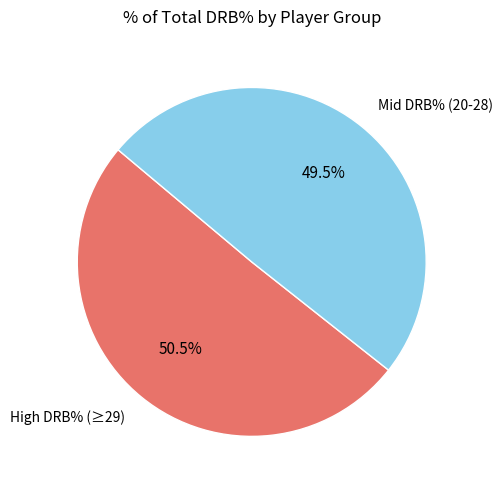

Rank the categories by value from lowest to highest.

Mid DRB% (20-28), High DRB% (≥29)